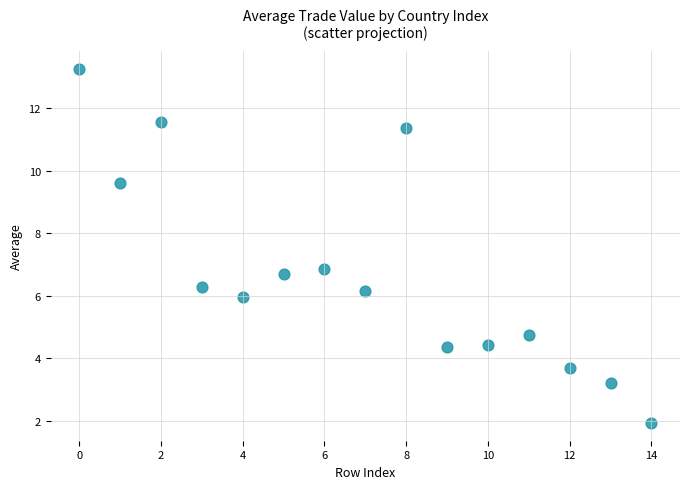

What is the range of Y values (max minus min)?

11.3